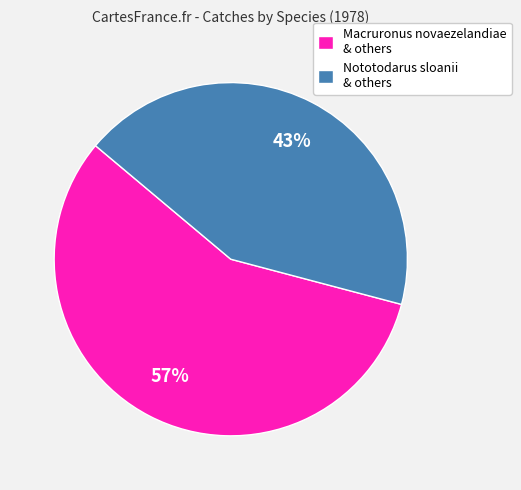

True or false: Nototodarus sloanii & others accounts for 55% of the total.

False